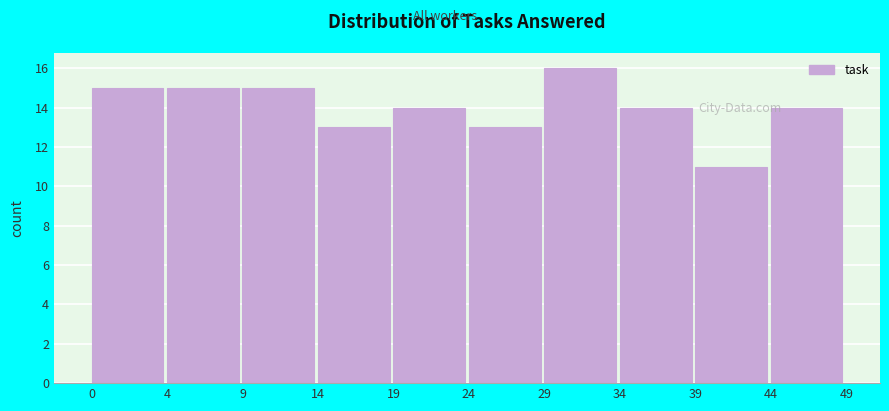

Reading left to right, extract all data points from this chart.

0=15	4=15	9=15	14=13	19=14	24=13	29=16	34=14	39=11	44=14